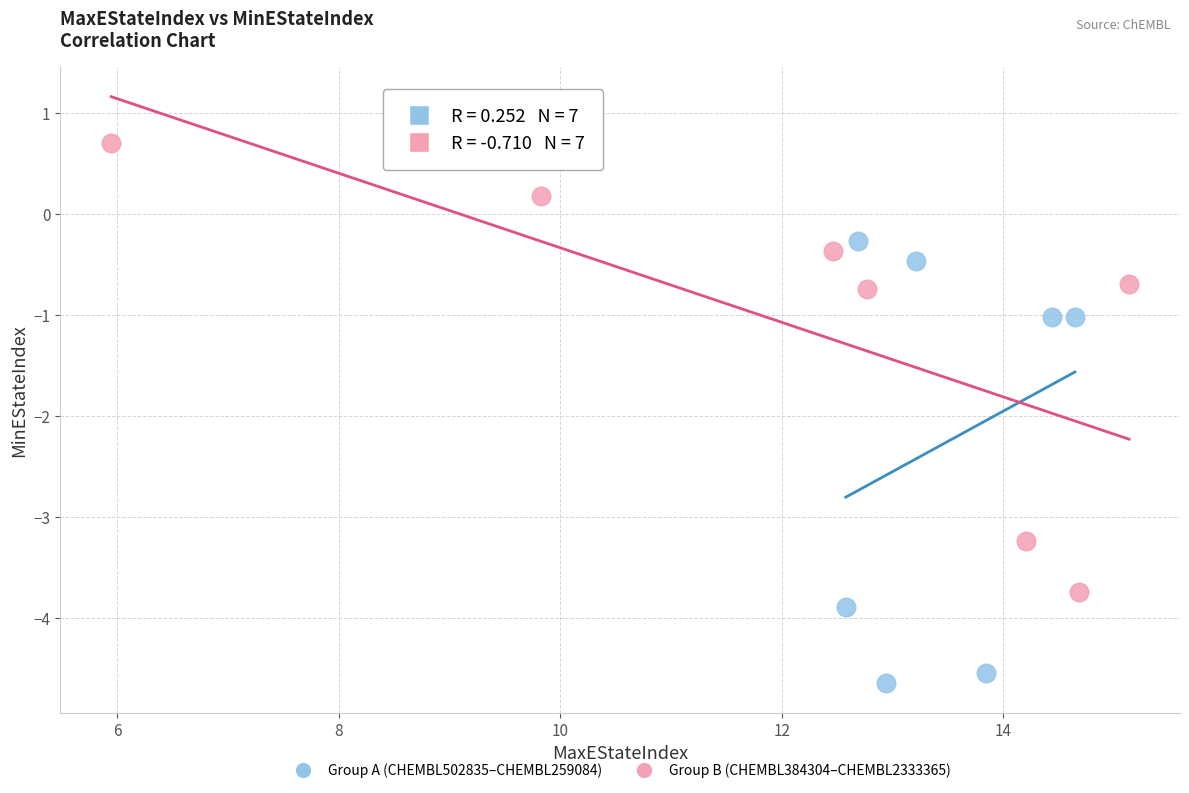

Which series reaches the minimum Y coordinate?

Group A (CHEMBL502835–CHEMBL259084)